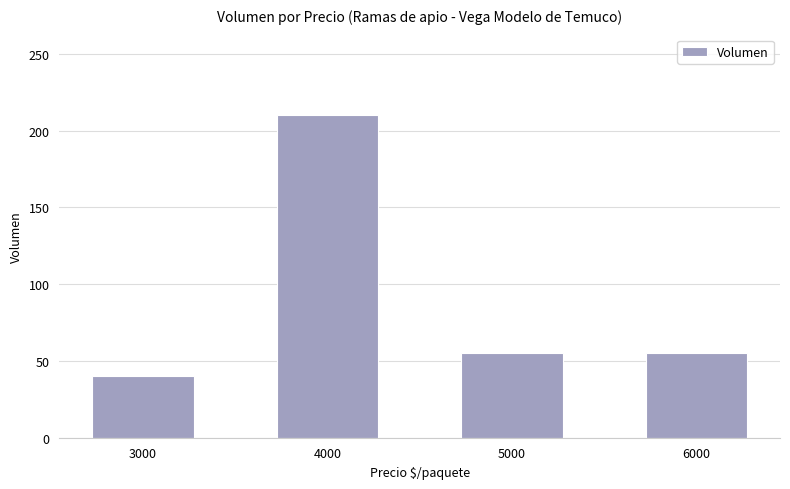

At which category does the chart reach its peak across all series?

4000